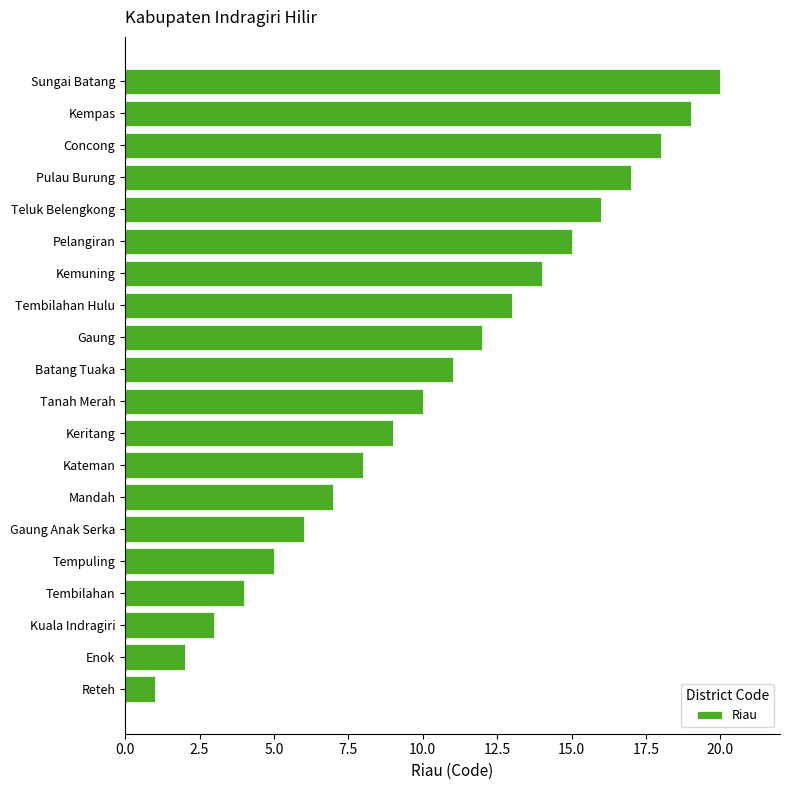

Which has a higher value, Tempuling or Tanah Merah?

Tanah Merah